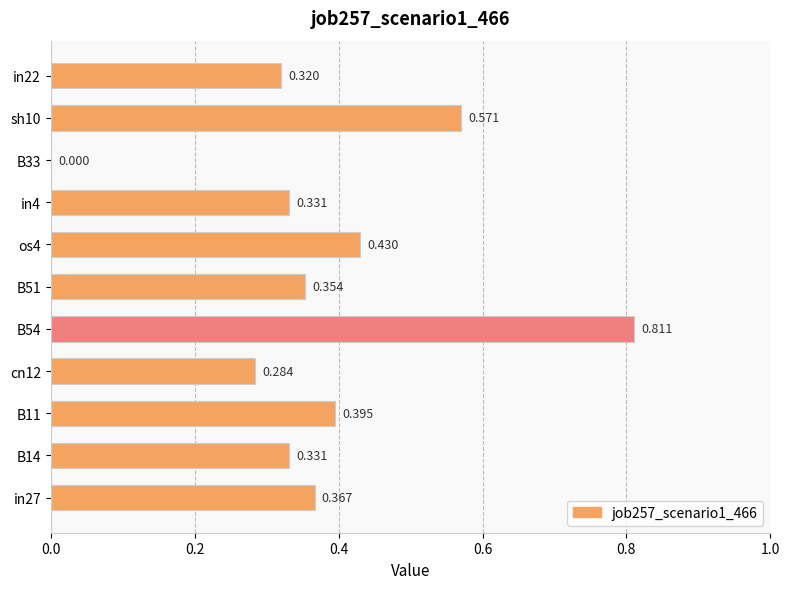

Are the bars grouped side by side (vs. stacked)?

No